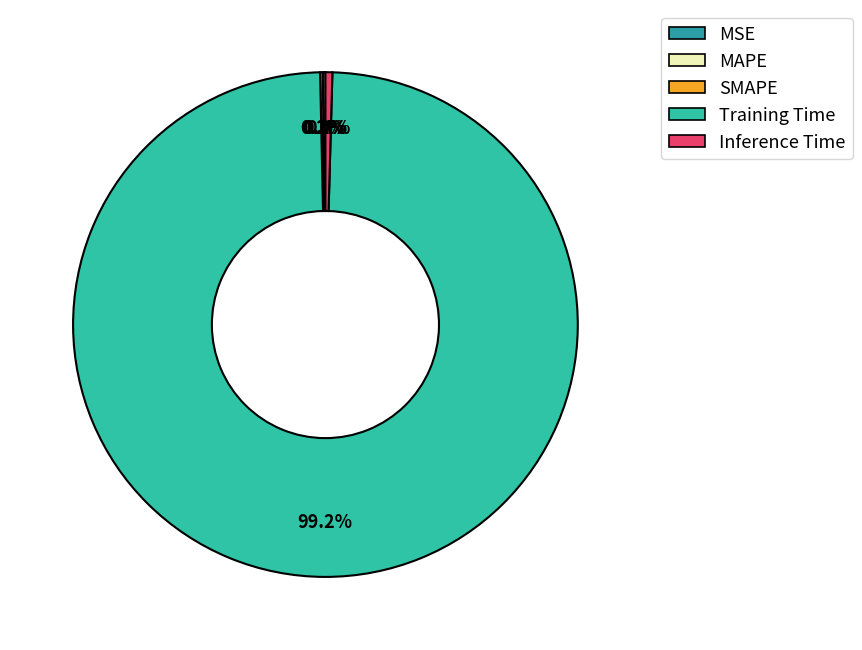

To the nearest percent, what is the difference between the Training Time and SMAPE slice percentages?

99%